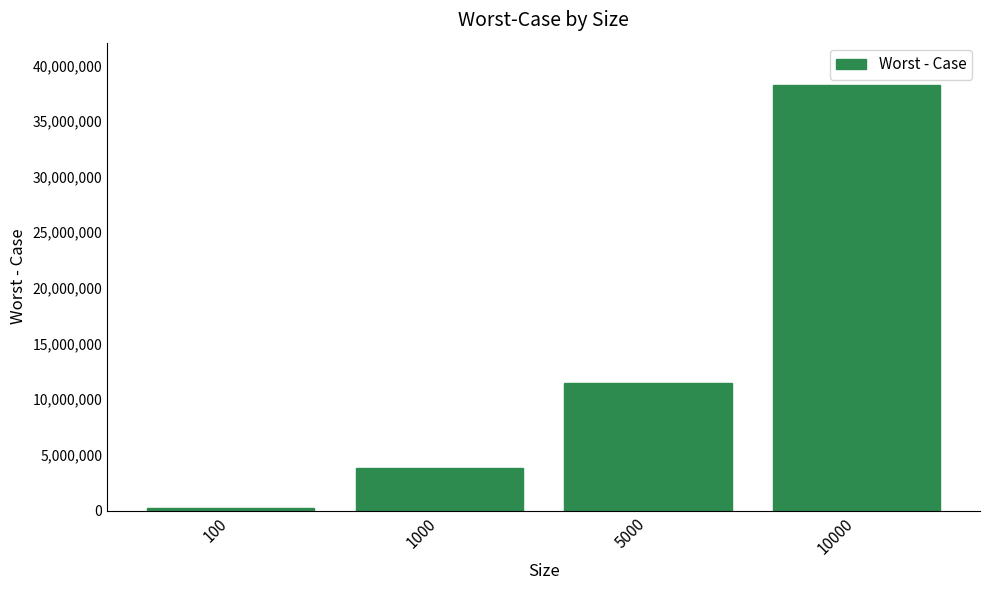

Where is the data nearest to the value 19218507?

5000